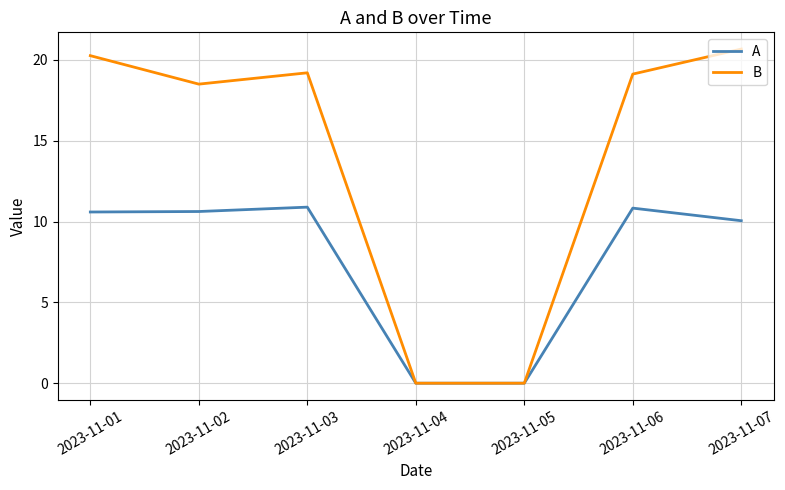

What is the total value across all series at 2023-11-06?

30.0